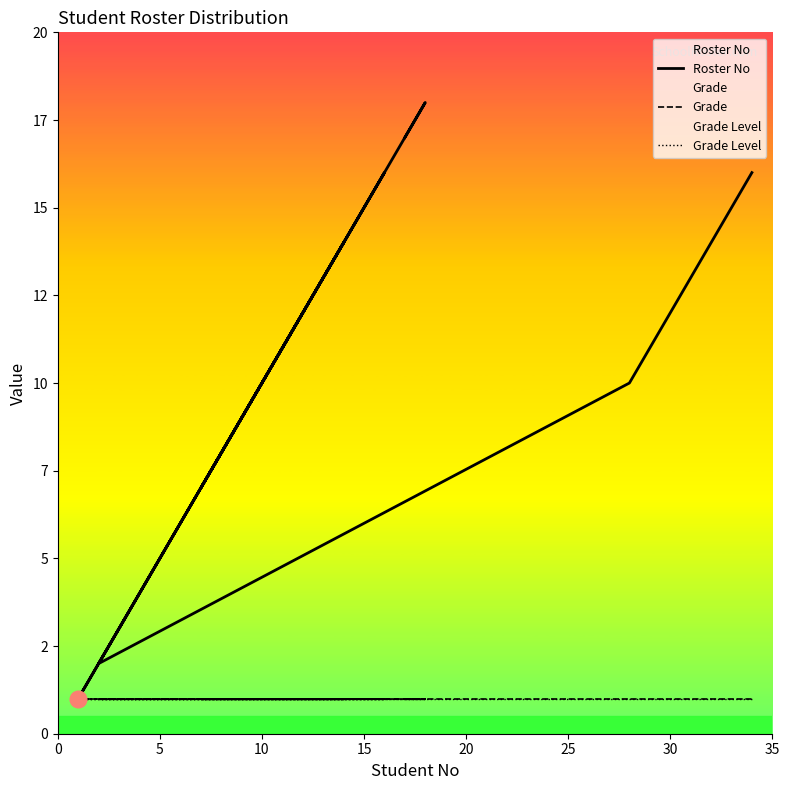

What is the approximate value of Grade Level at 20?

1